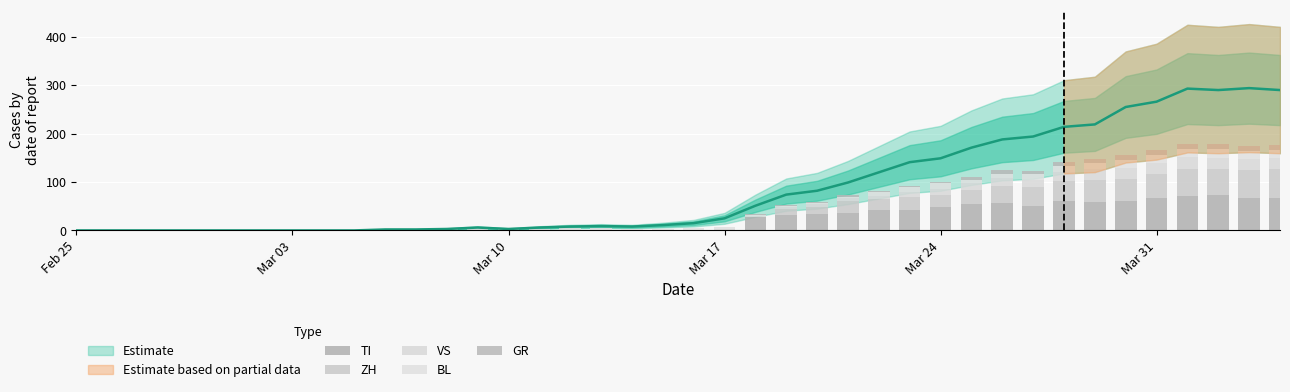

The value of GR at Mar 03 is 0. True or false?

True